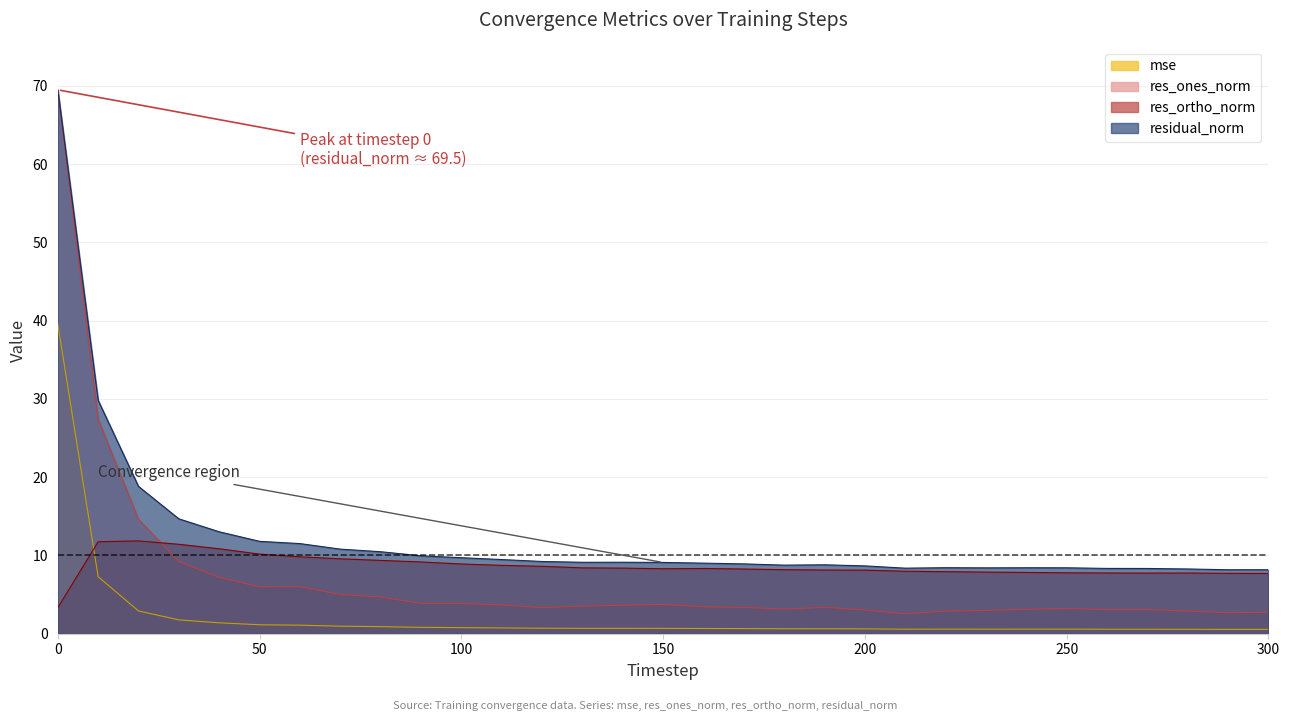

What are all the series names shown in the legend?

mse, res_ones_norm, res_ortho_norm, residual_norm